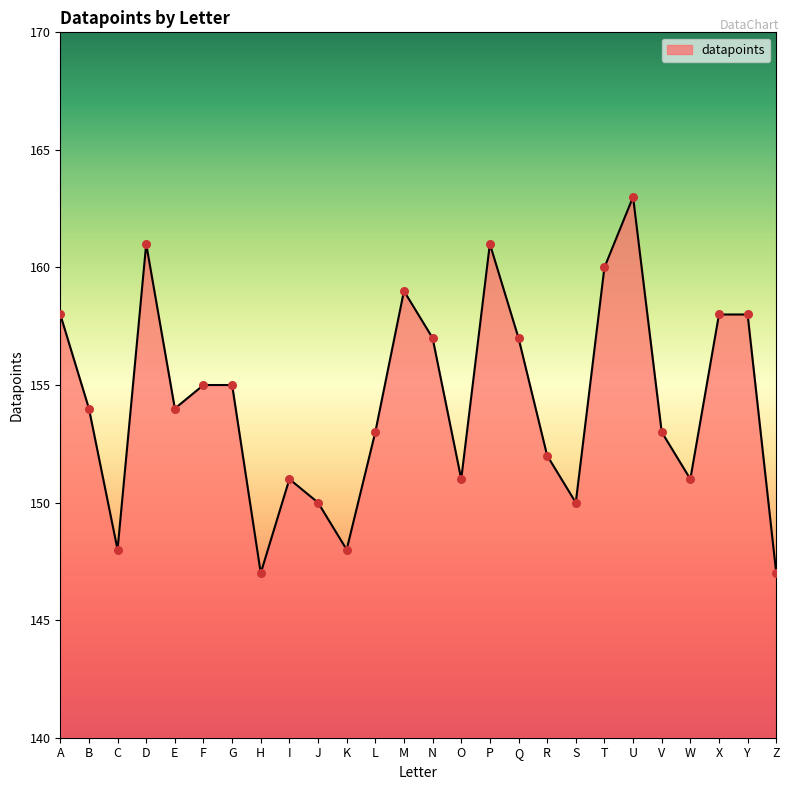

What is the change in value from E to Q?

+3